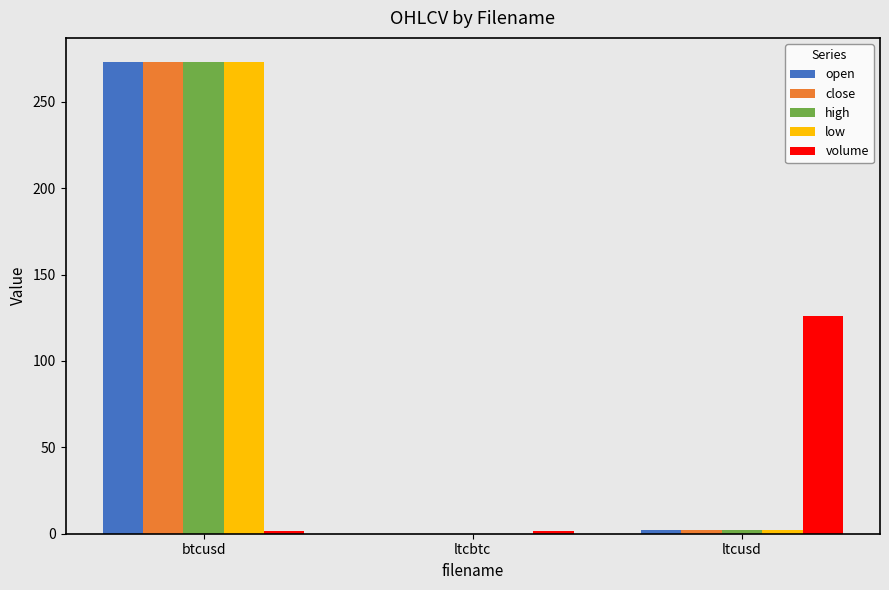

At which category is the sum across all series the highest?

btcusd